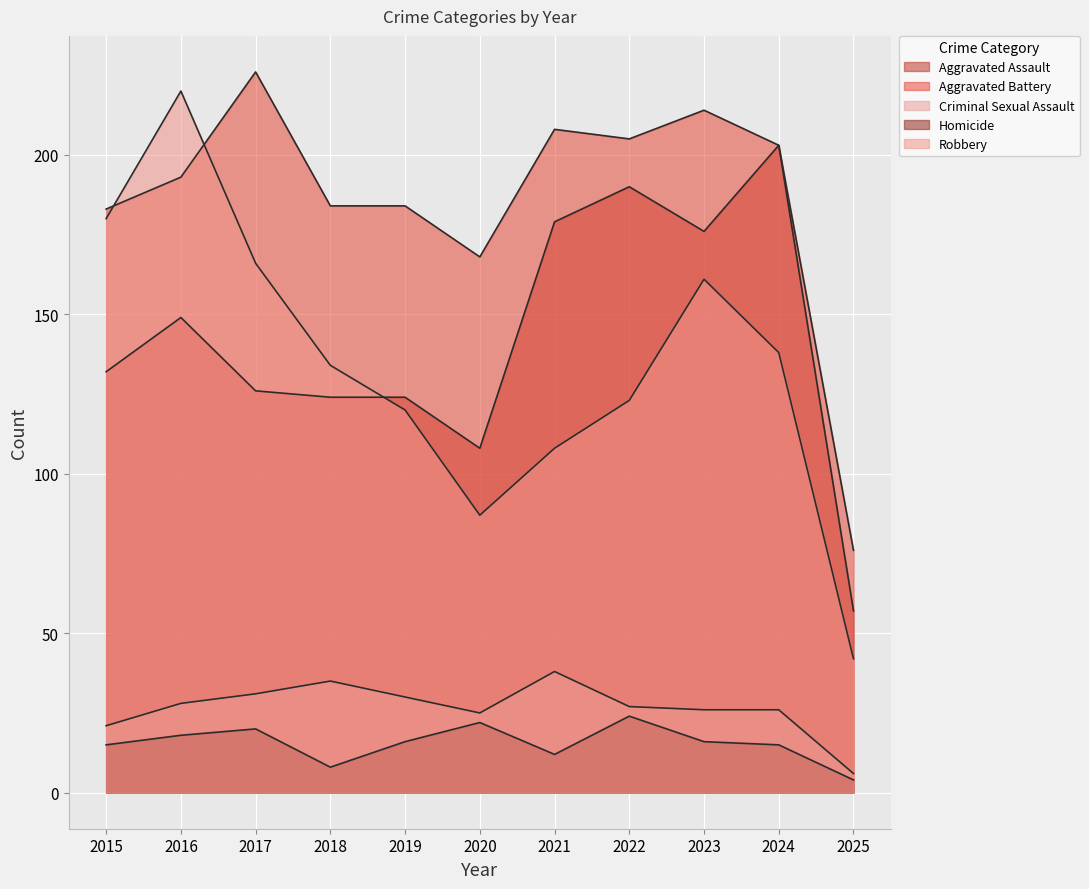

The value of Criminal Sexual Assault at 2016 is 40. True or false?

False